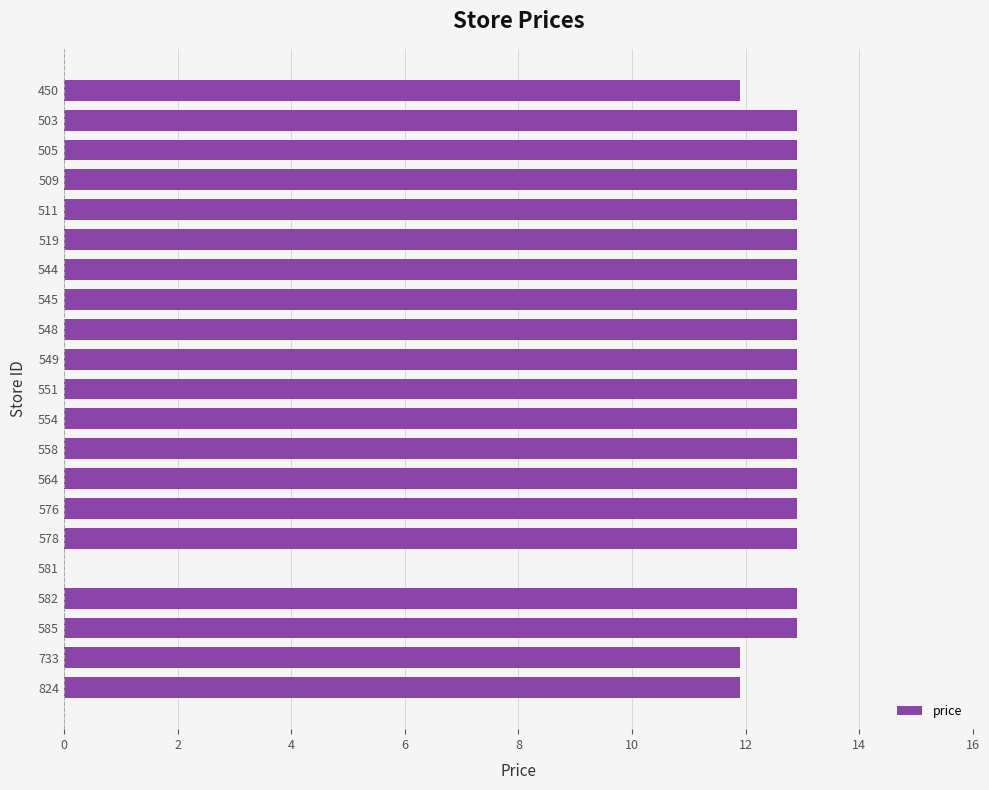

Reading top to bottom, transcribe all the data shown in this chart.

450=11.9	503=12.9	505=12.9	509=12.9	511=12.9	519=12.9	544=12.9	545=12.9	548=12.9	549=12.9	551=12.9	554=12.9	558=12.9	564=12.9	576=12.9	578=12.9	581=0.0	582=12.9	585=12.9	733=11.9	824=11.9